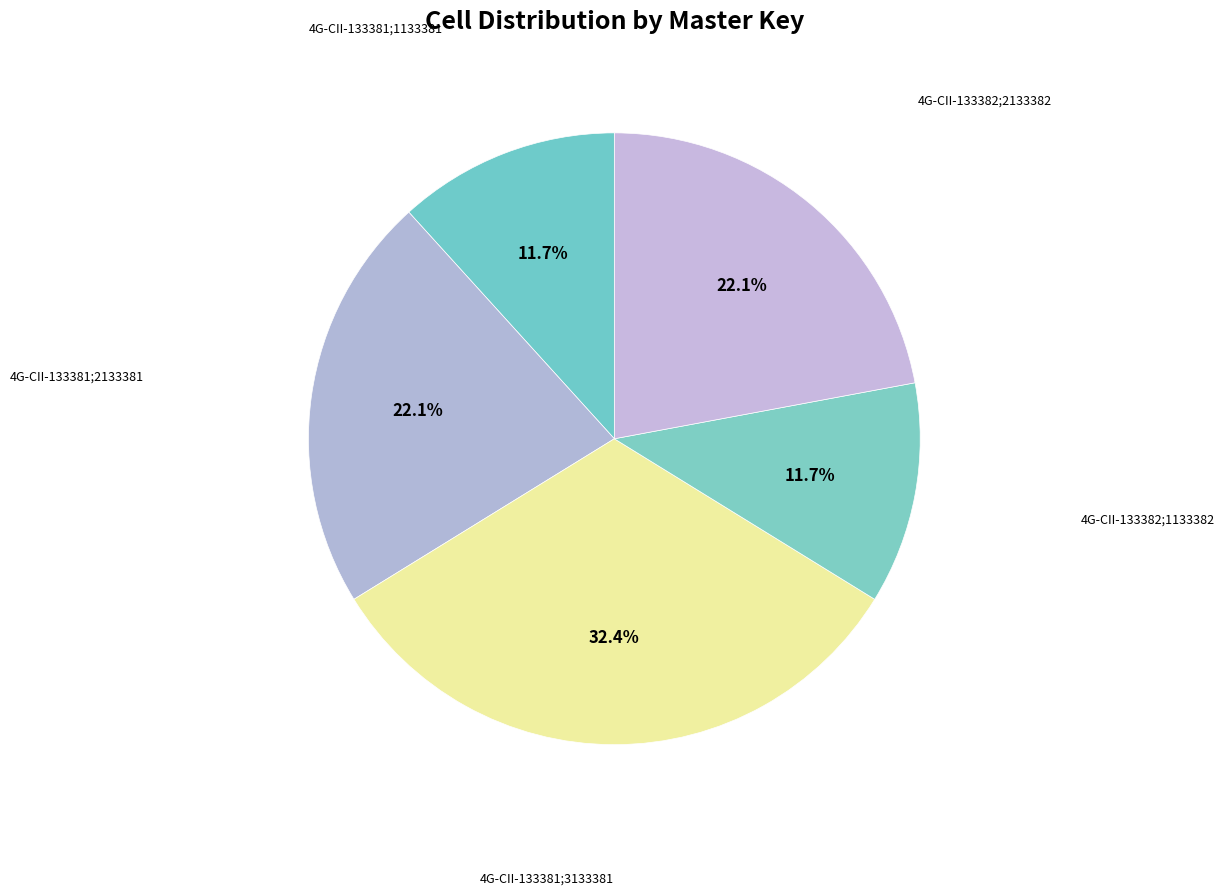

Which category has the biggest portion of the pie?

4G-CII-133381;3133381